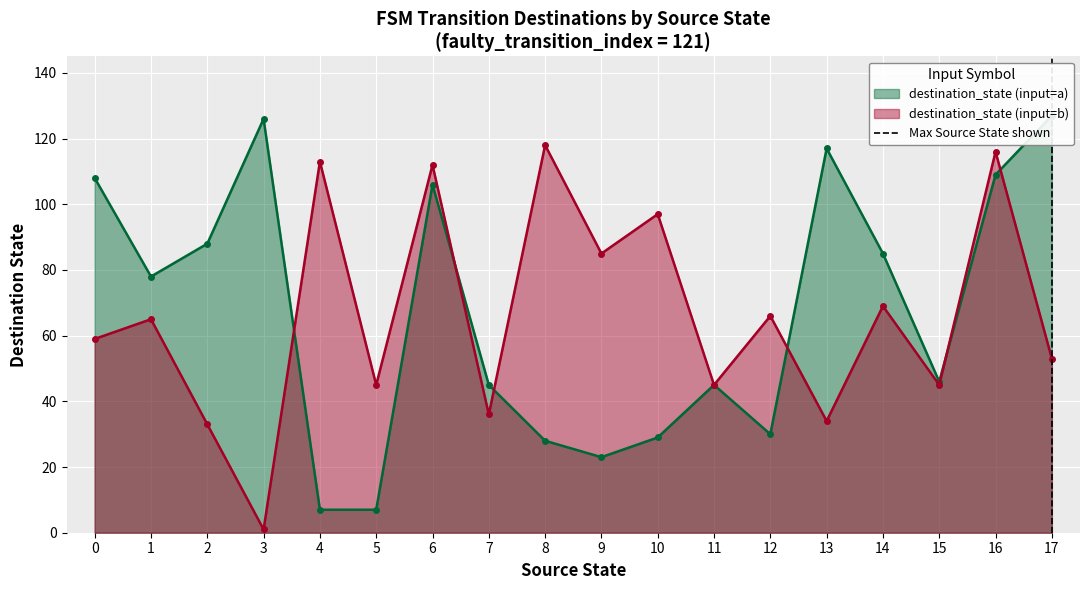

True or false: destination_state (input=b) has a value of 28 at 12.

False